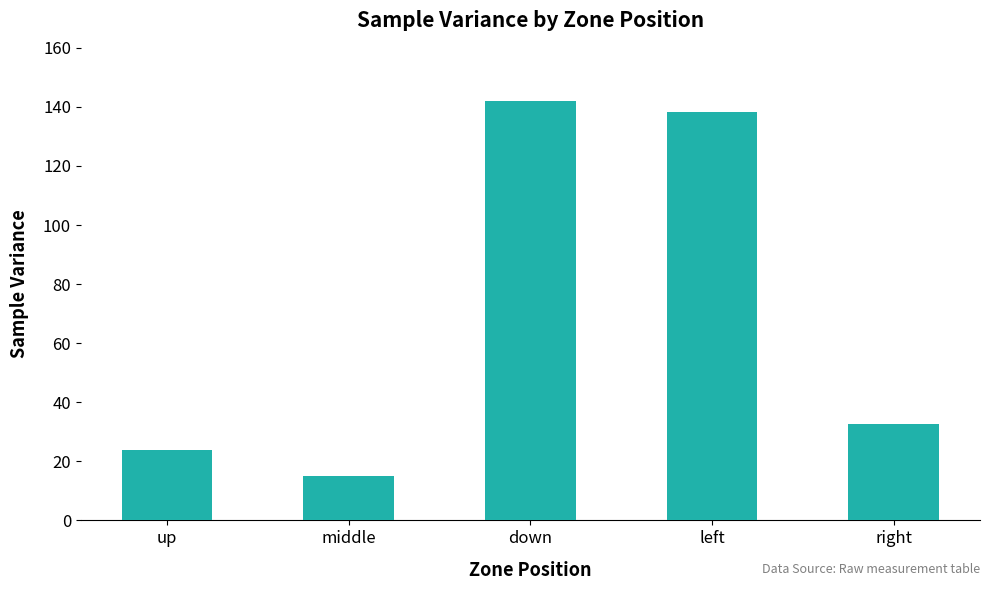

What is the difference between the second highest and second lowest values?

114.4